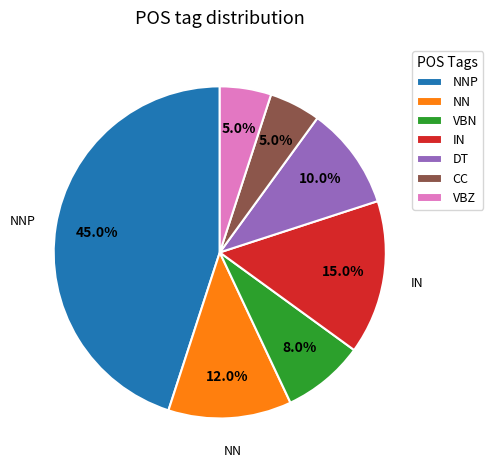

Does NN represent more than half of the total?

No